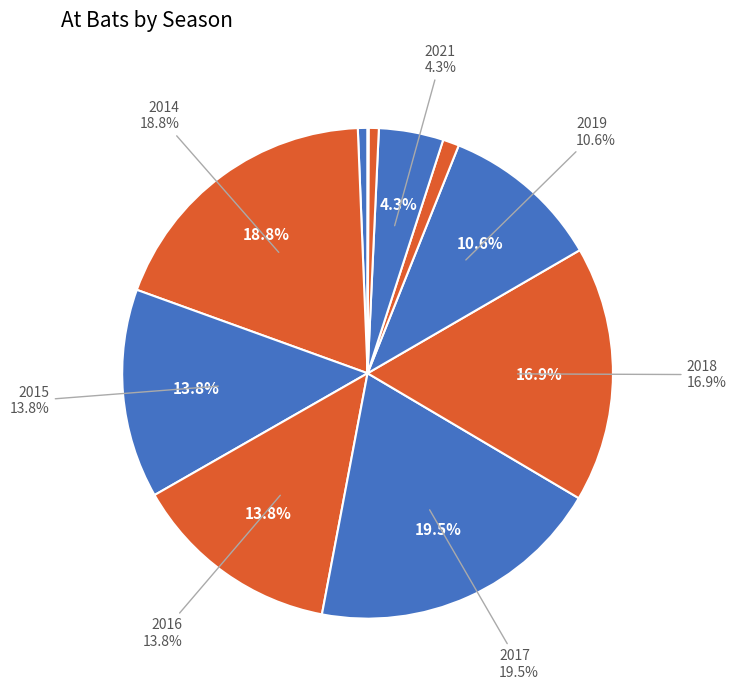

To the nearest percent, what is the difference between the largest and smallest slice percentages?

19%